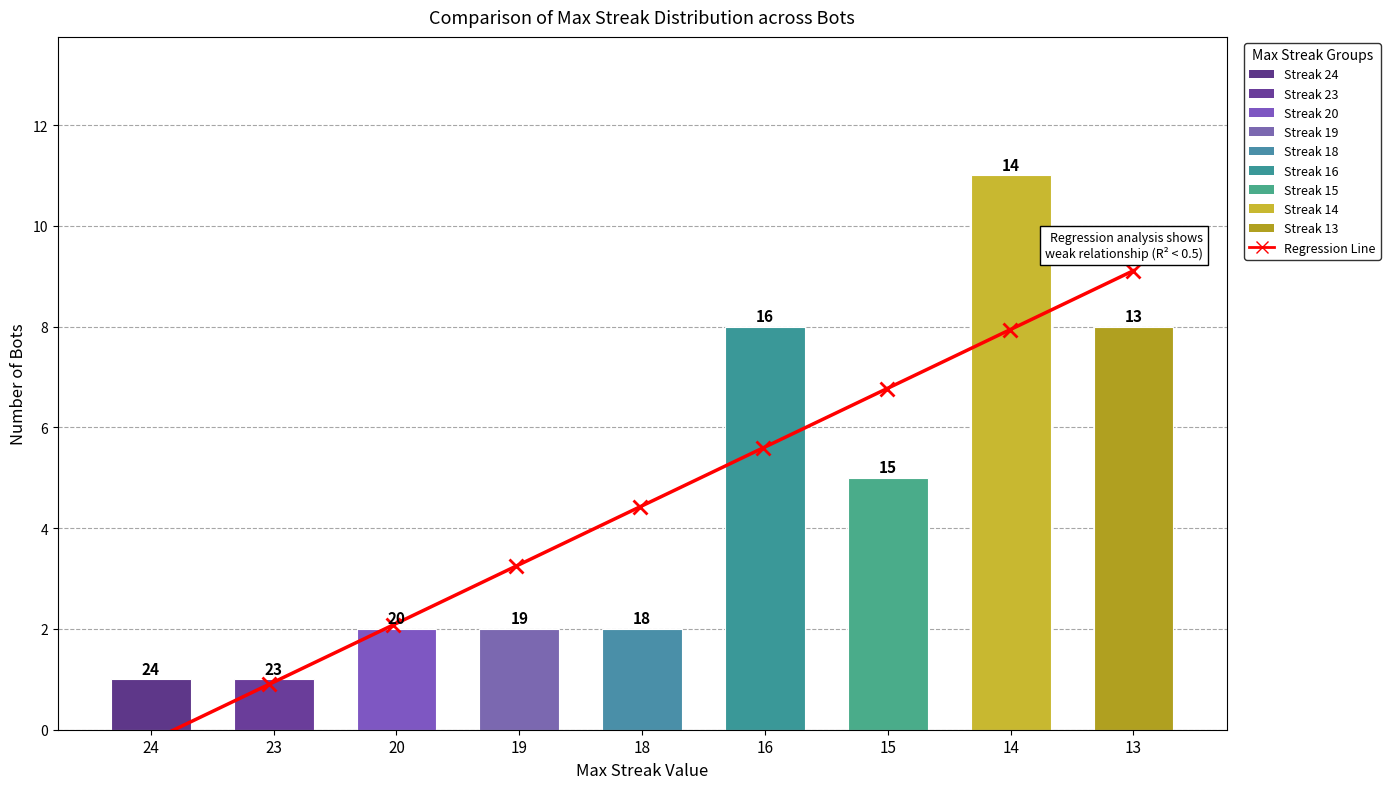

What is the change in value from 18 to 15?

+3